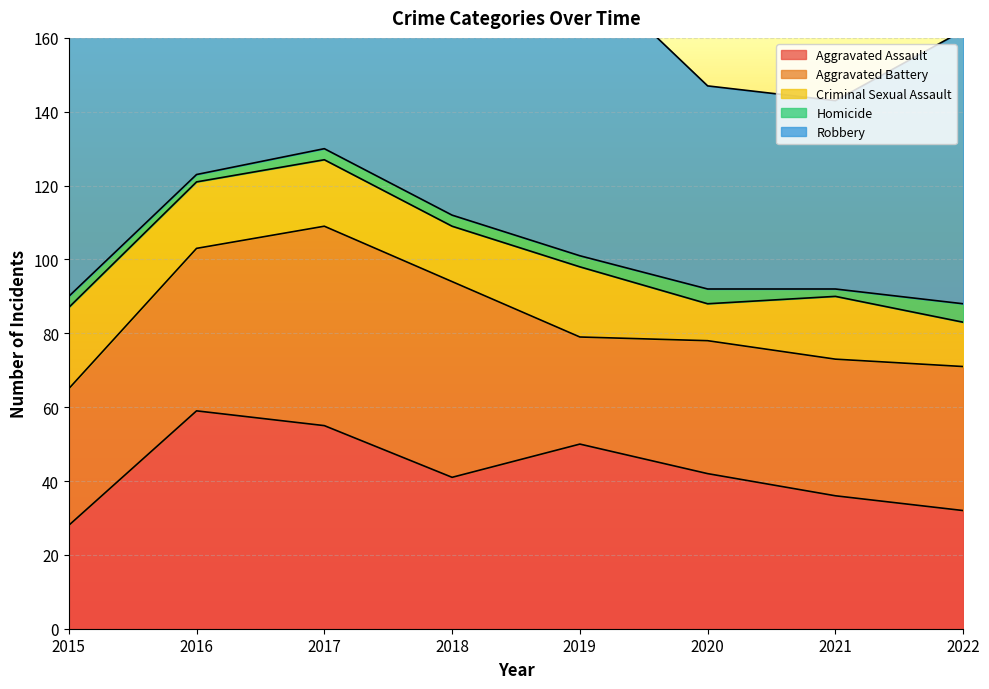

Is the value of Homicide at 2016 greater than the value of Aggravated Assault at 2020?

No